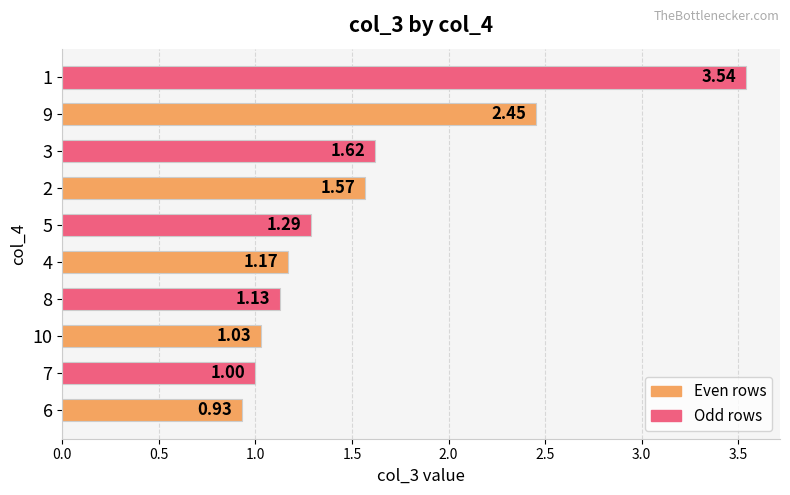

What is the difference between the maximum and minimum values?

2.6